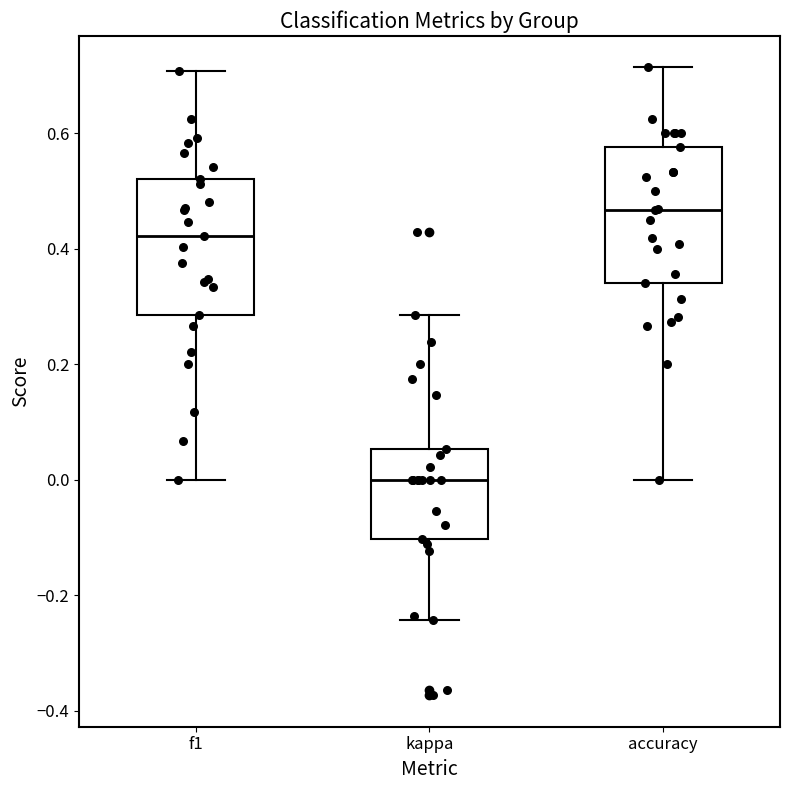

Which box has the lowest median line?

kappa